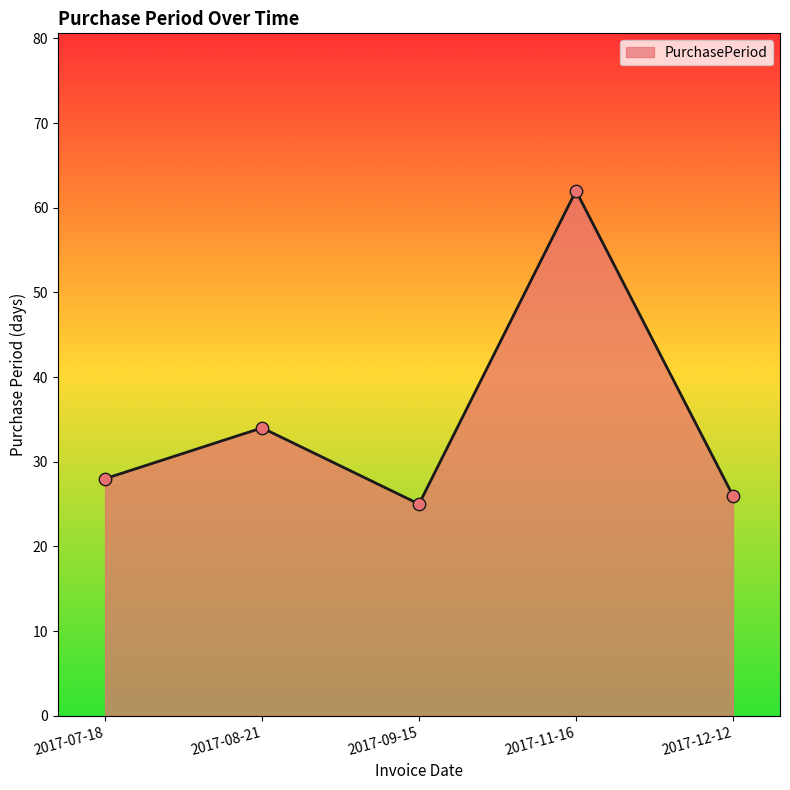

Which has a higher value, 2017-12-12 or 2017-11-16?

2017-11-16